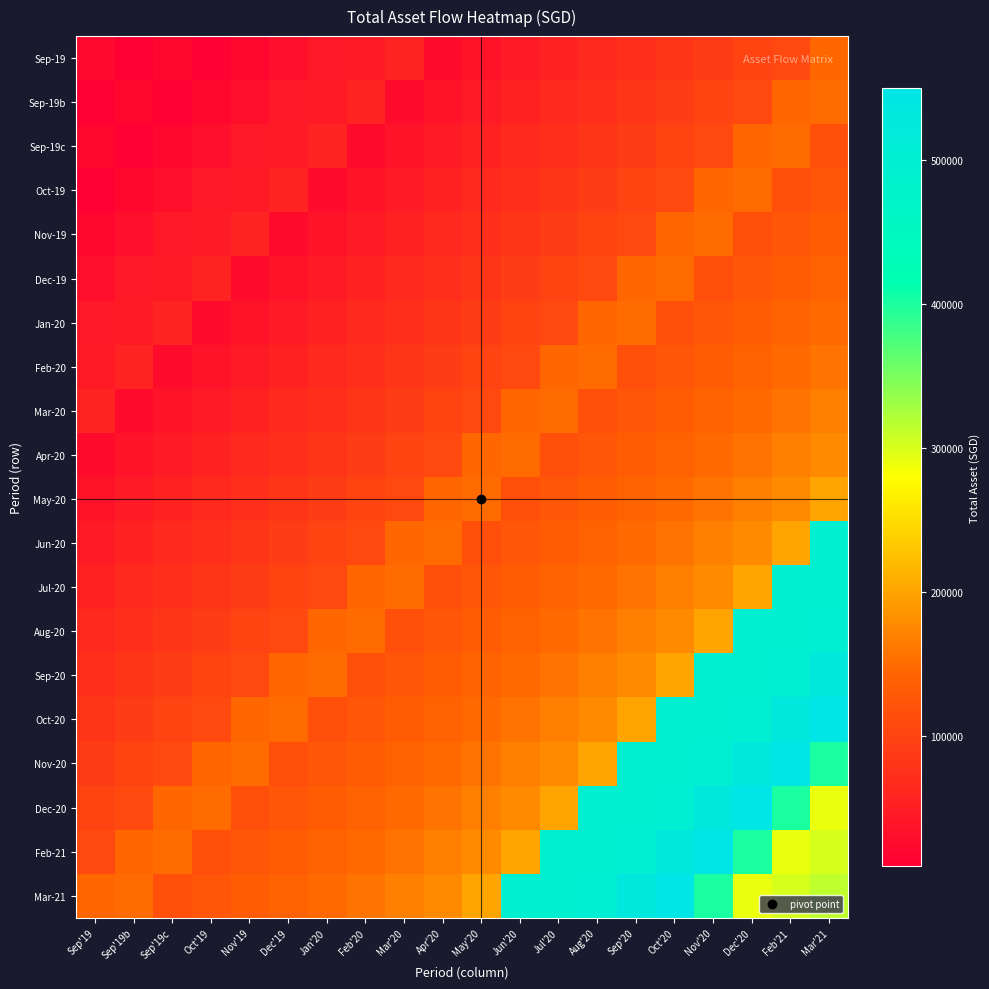

Count the number of data series in this chart.

20